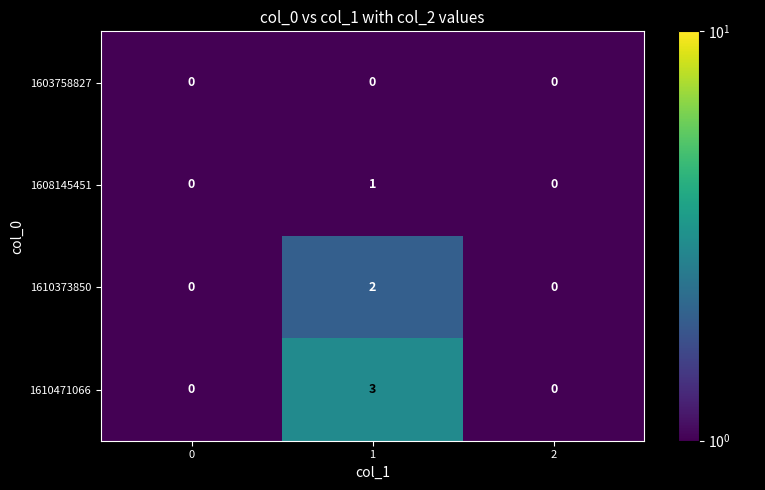

Reading left to right, extract all data points from this chart.

1603758827: 0	0	0
1608145451: 0	1	0
1610373850: 0	2	0
1610471066: 0	3	0